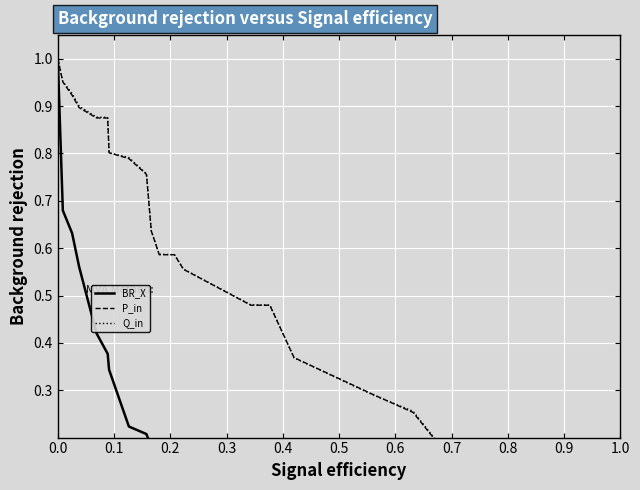

What are all the series names shown in the legend?

BR_X, P_in, Q_in